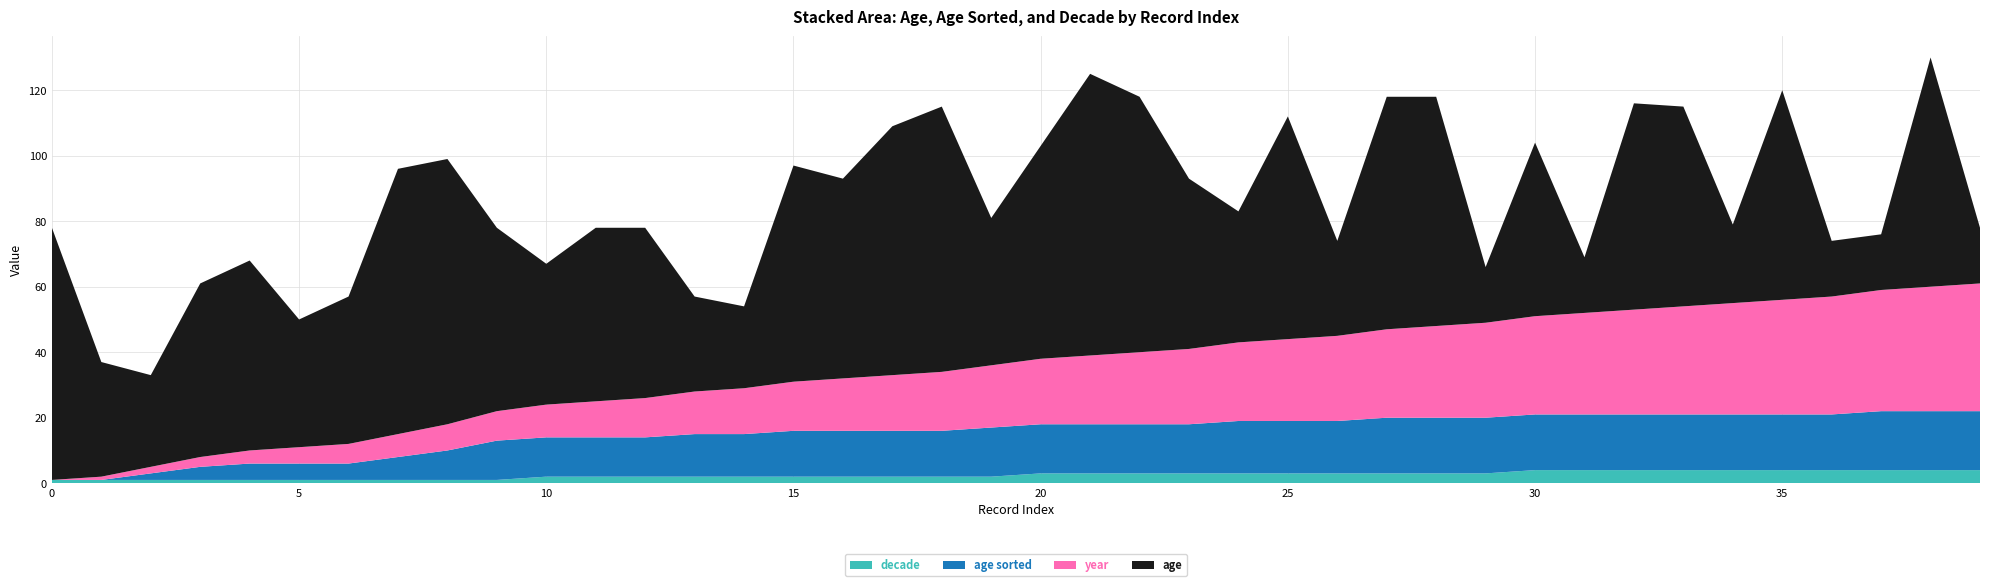

Reading left to right, extract all data points from this chart.

age: 77	35	28	53	58	39	45	81	81	56	43	53	52	29	25	66	61	76	81	45	65	86	78	52	40	68	29	71	70	17	53	17	63	61	24	64	17	17	70	17
age sorted: 0	0	2	4	5	5	5	7	9	12	12	12	12	13	13	14	14	14	14	15	15	15	15	15	16	16	16	17	17	17	17	17	17	17	17	17	17	18	18	18
decade: 1	1	1	1	1	1	1	1	1	1	2	2	2	2	2	2	2	2	2	2	3	3	3	3	3	3	3	3	3	3	4	4	4	4	4	4	4	4	4	4
year: 0	1	2	3	4	5	6	7	8	9	10	11	12	13	14	15	16	17	18	19	20	21	22	23	24	25	26	27	28	29	30	31	32	33	34	35	36	37	38	39